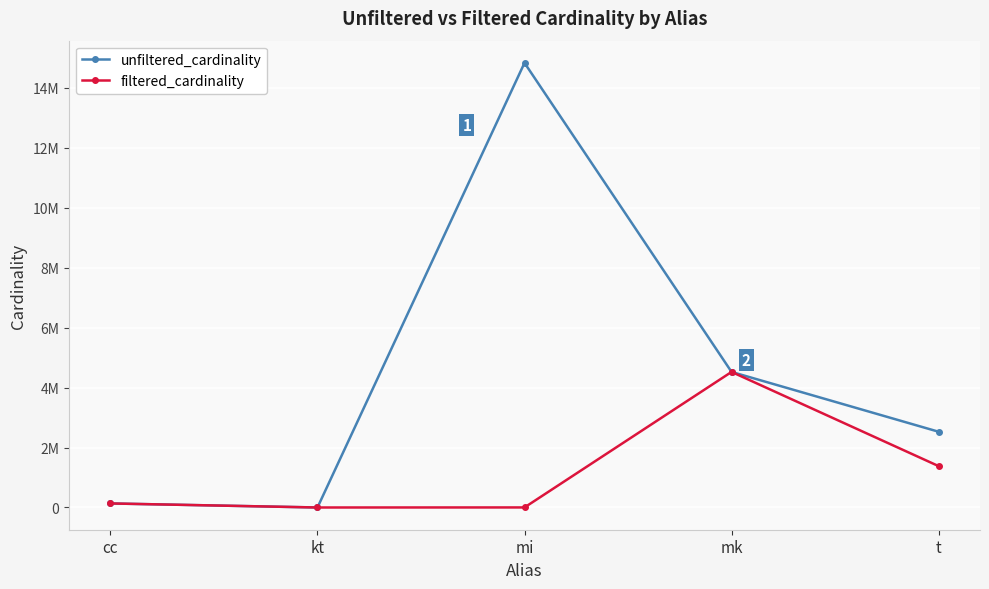

Where is unfiltered_cardinality nearest to the value 7417863?

mk